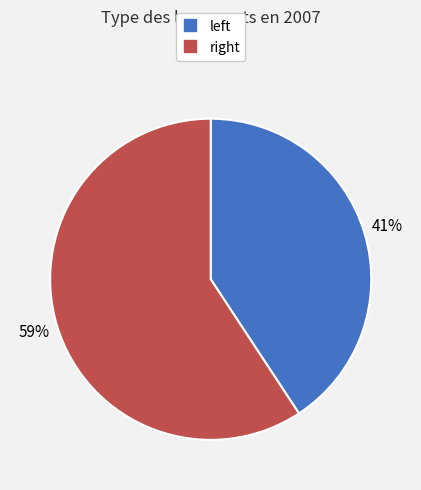

What is the largest slice in the pie chart?

right